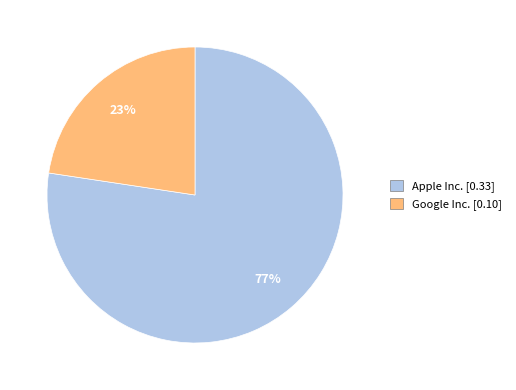

To the nearest percent, what is the average slice percentage?

50%